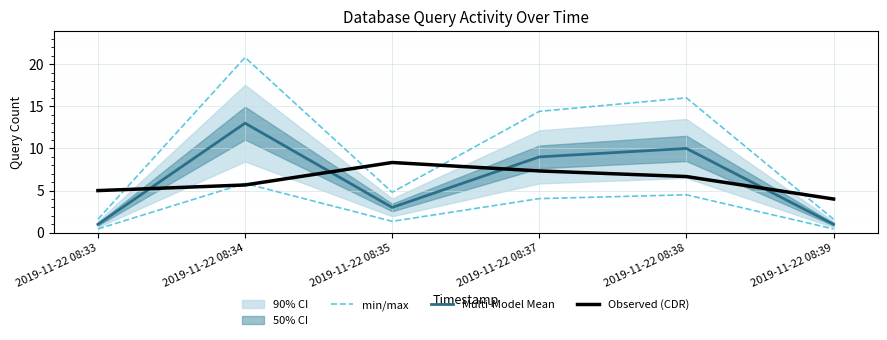

How many values in the Observed (CDR) series exceed 6?

3